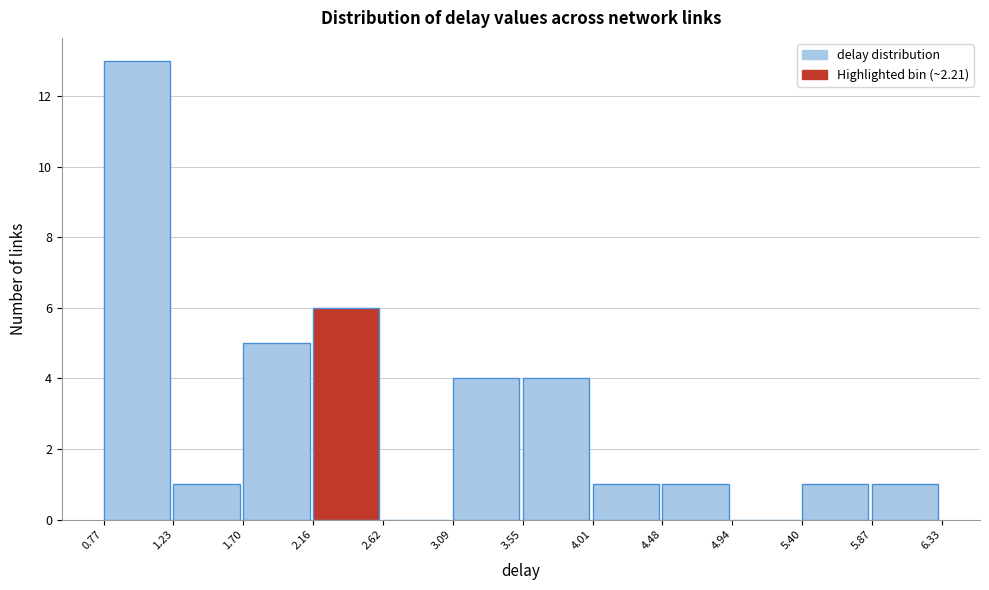

Reading left to right, list every bar in this chart as the range it spans on the x-axis followed by its height. The values are not printed on the chart, so give them approximately, as read against the axis.

0.77 to 1.23: 13
1.23 to 1.70: 1
1.70 to 2.16: 5
2.16 to 2.62: 6
2.62 to 3.09: 0
3.09 to 3.55: 4
3.55 to 4.01: 4
4.01 to 4.48: 1
4.48 to 4.94: 1
4.94 to 5.40: 0
5.40 to 5.87: 1
5.87 to 6.33: 1